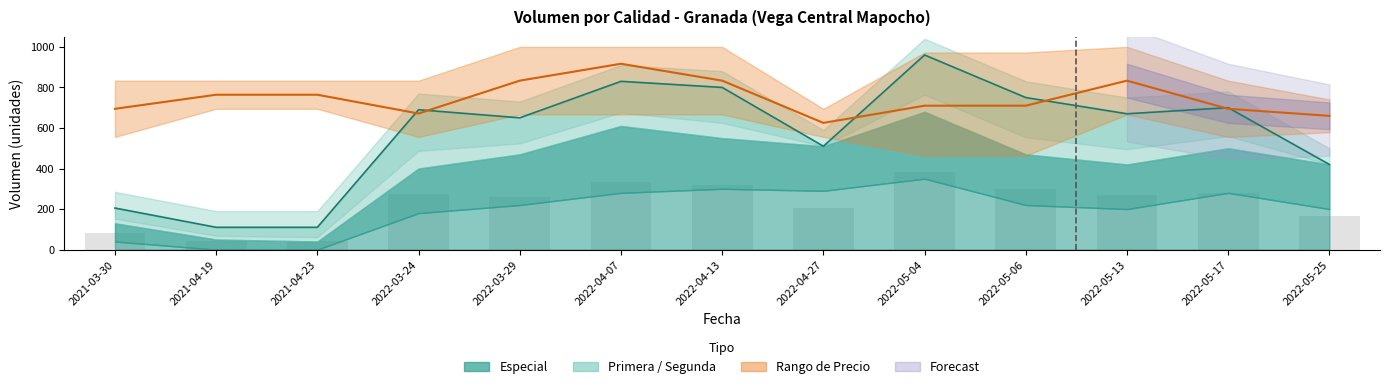

How many values are below 709?

5